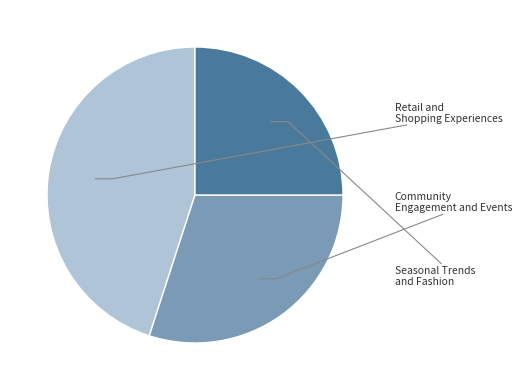

What percentage do Seasonal Trends and Fashion and Community Engagement and Events together represent?

55.0%